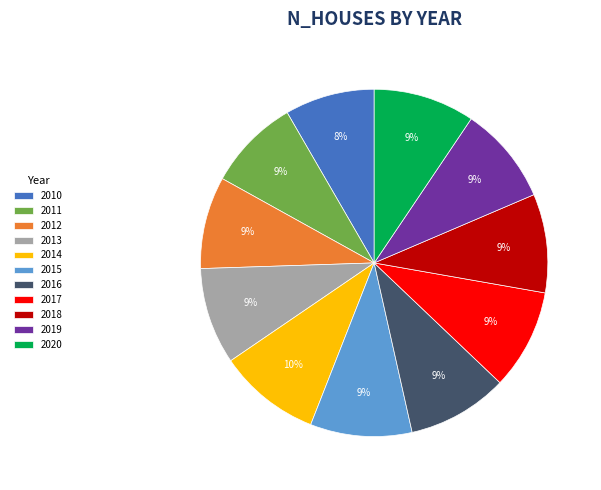

Do 2013 and 2015 together represent more than half of the pie?

No